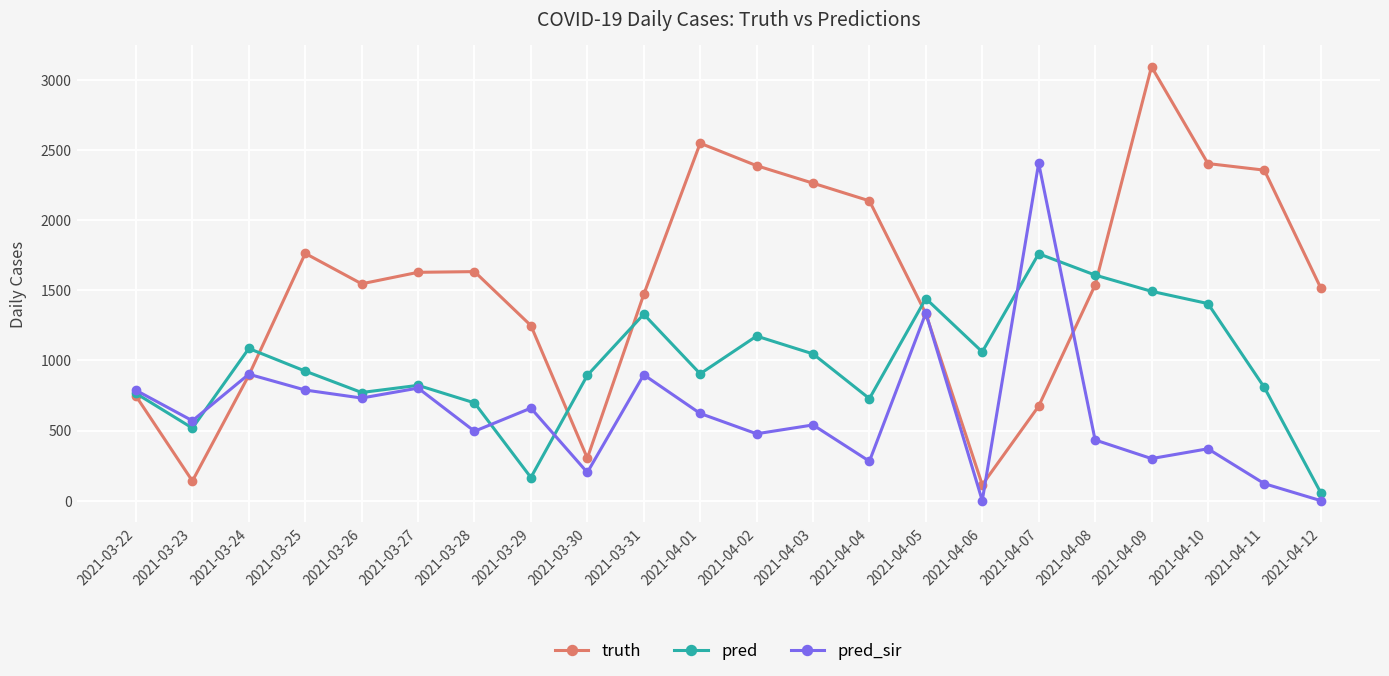

At how many categories does at least one series exceed 2107?

8